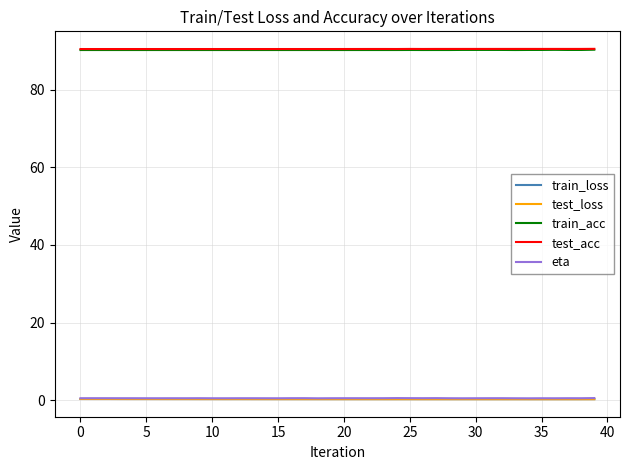

True or false: test_loss and test_acc intersect in this chart.

False